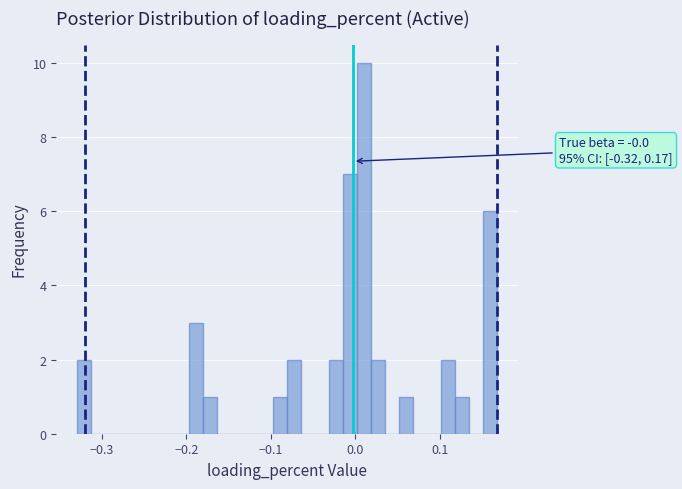

Read against the x-axis, roughly where is the centre of the tallest bar?

0.01